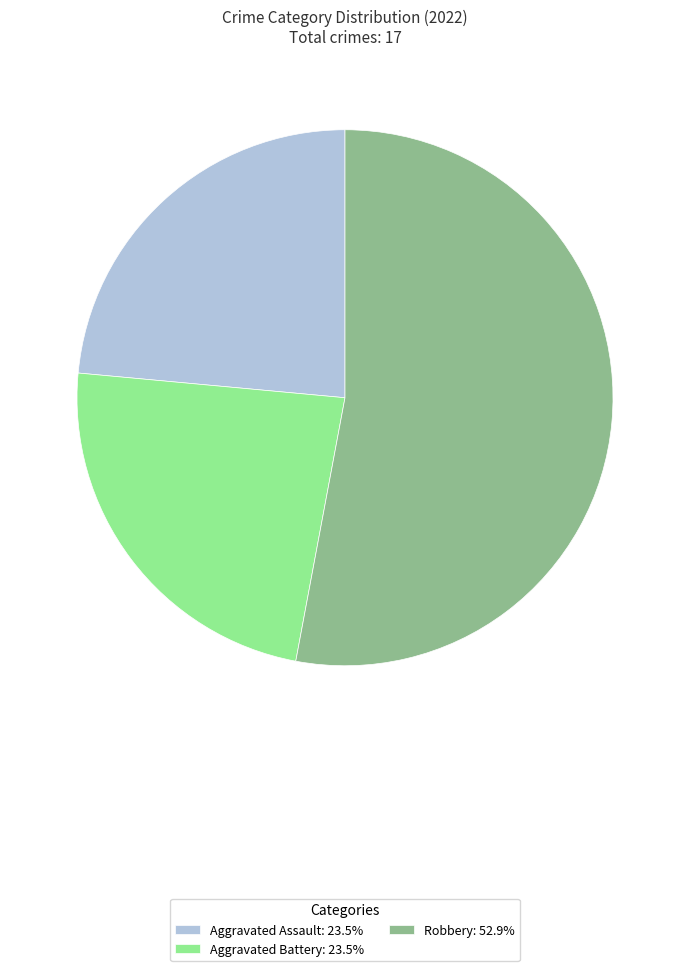

What is the ratio of the value at Aggravated Assault: 23.5% to the value at Robbery: 52.9%?

0.4